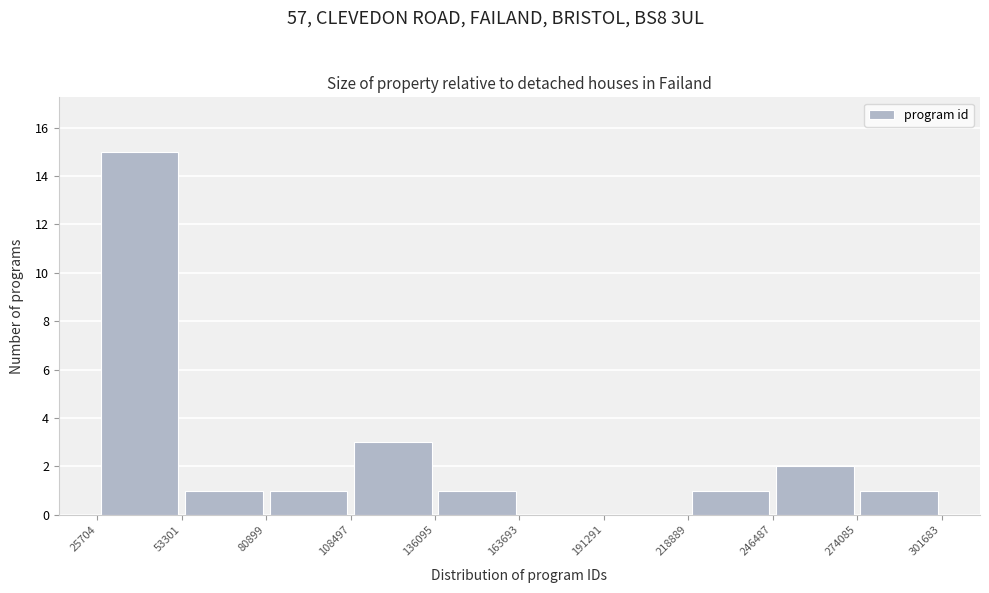

Reading left to right, list every bar in this chart as the range it spans on the x-axis followed by its height. The values are not printed on the chart, so give them approximately, as read against the axis.

25704 to 53301: 15
53301 to 80899: 1
80899 to 108497: 1
108497 to 136095: 3
136095 to 163693: 1
163693 to 191291: 0
191291 to 218889: 0
218889 to 246487: 1
246487 to 274085: 2
274085 to 301683: 1